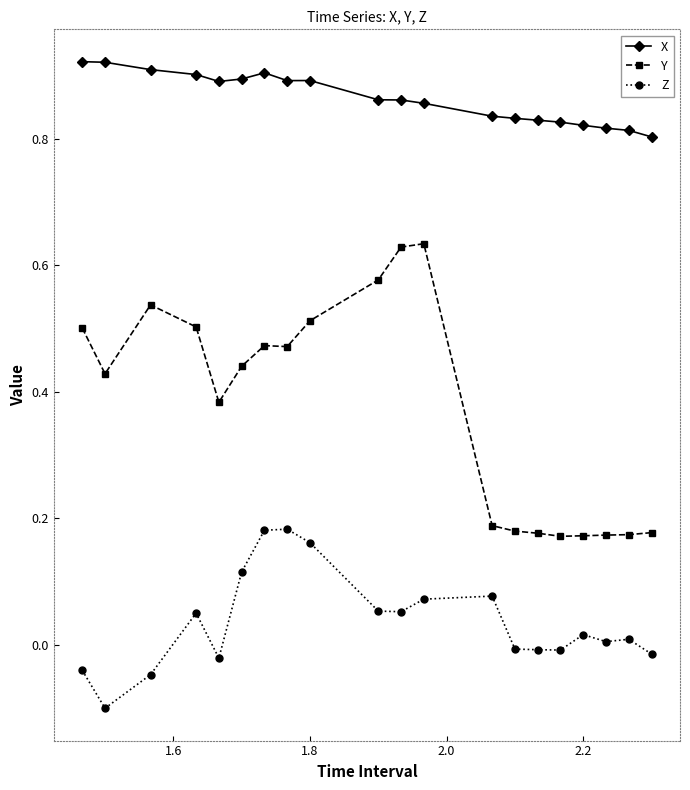

Which series has the largest range (max minus min)?

Y